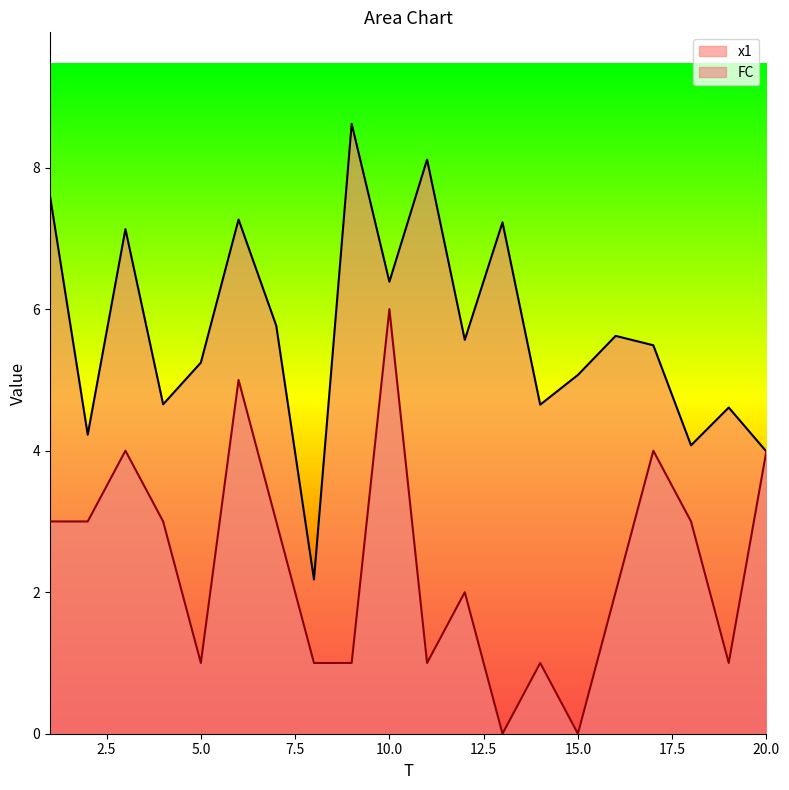

Where is the first local minimum for x1?

2